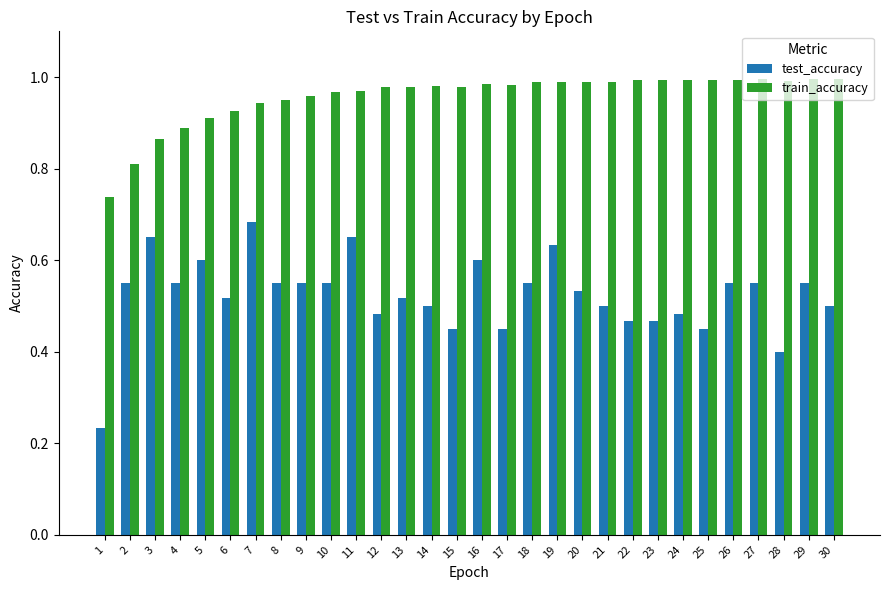

How many data points does each series have?

30